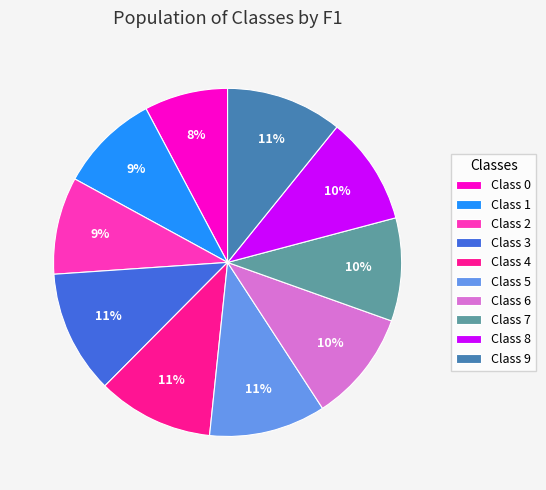

To the nearest percent, what is the combined percentage of Class 9 and Class 6?

21%